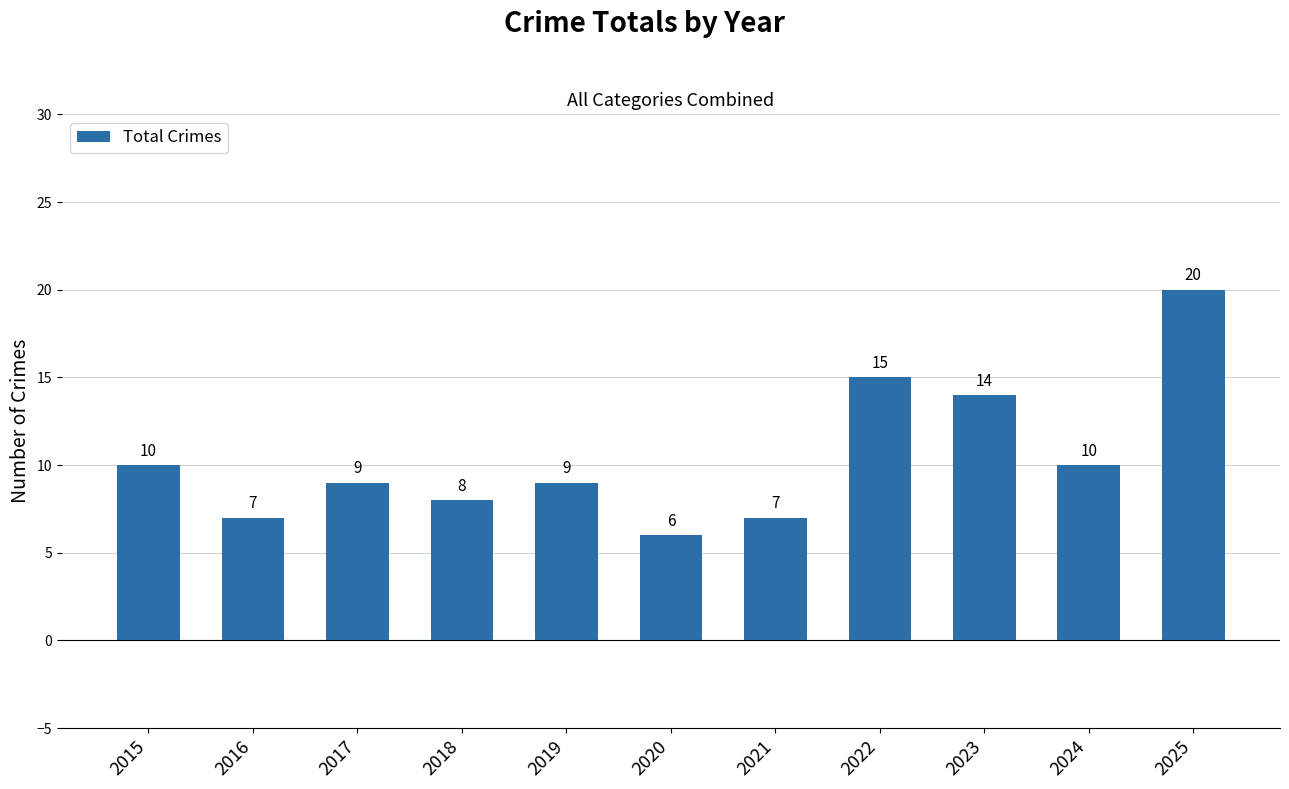

What is the change in value from 2017 to 2018?

-1